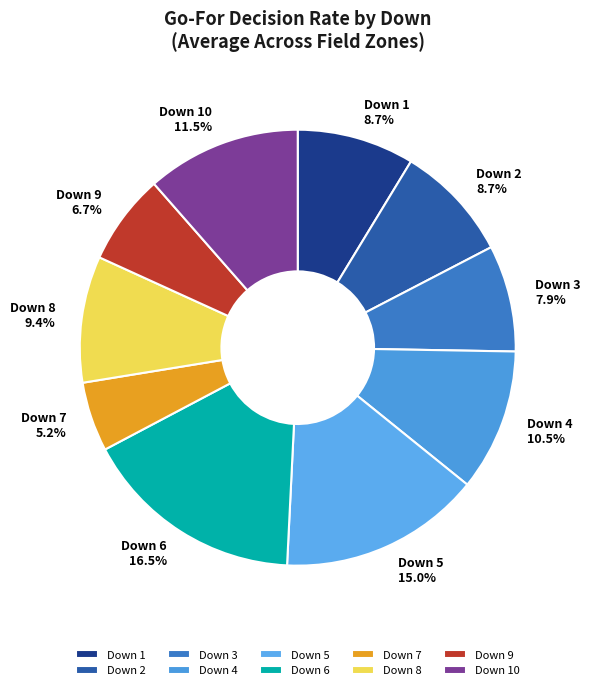

How many slices are in this pie chart?

10